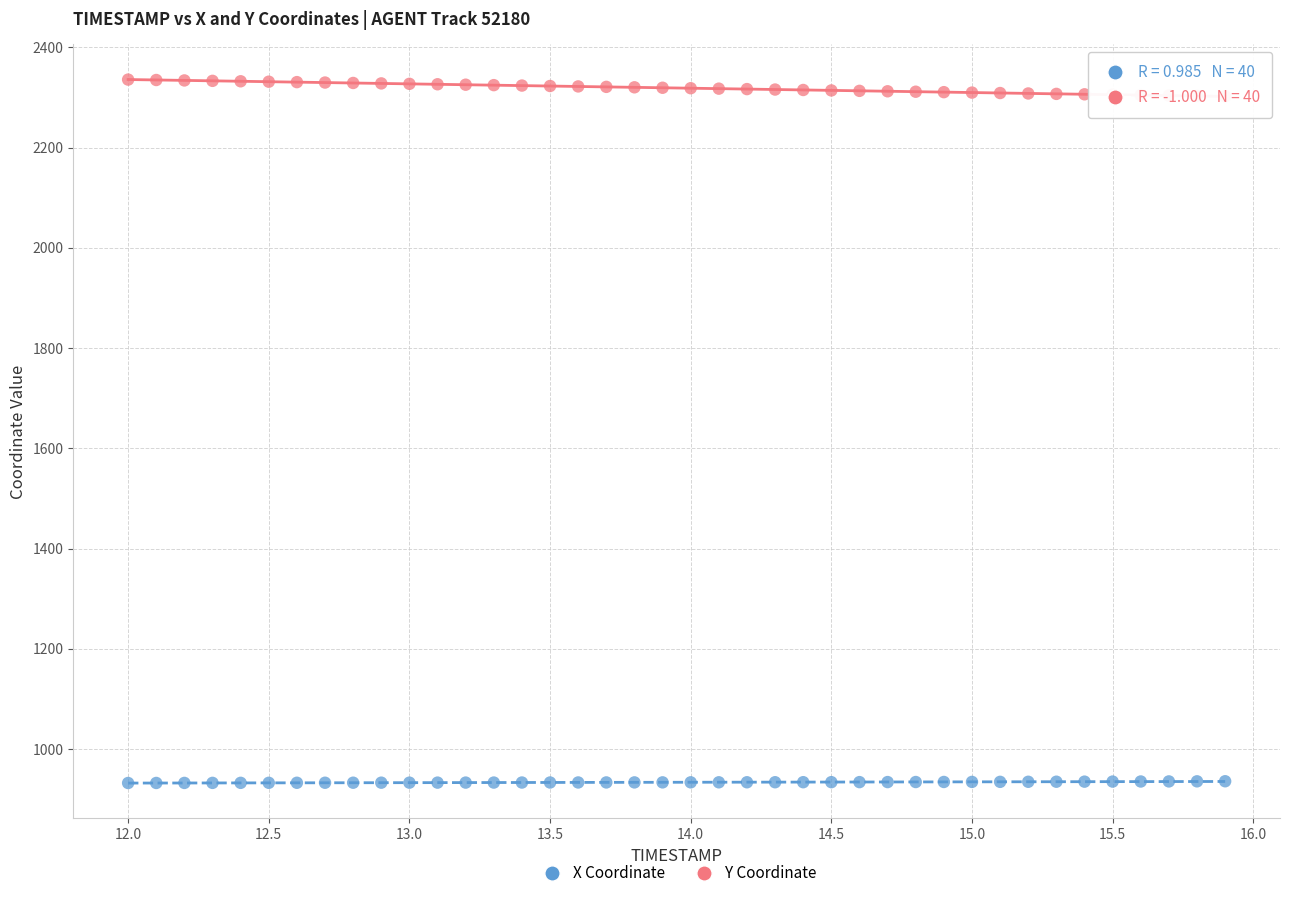

Across all data points, what is the range of Y values (max minus min)?

1403.4